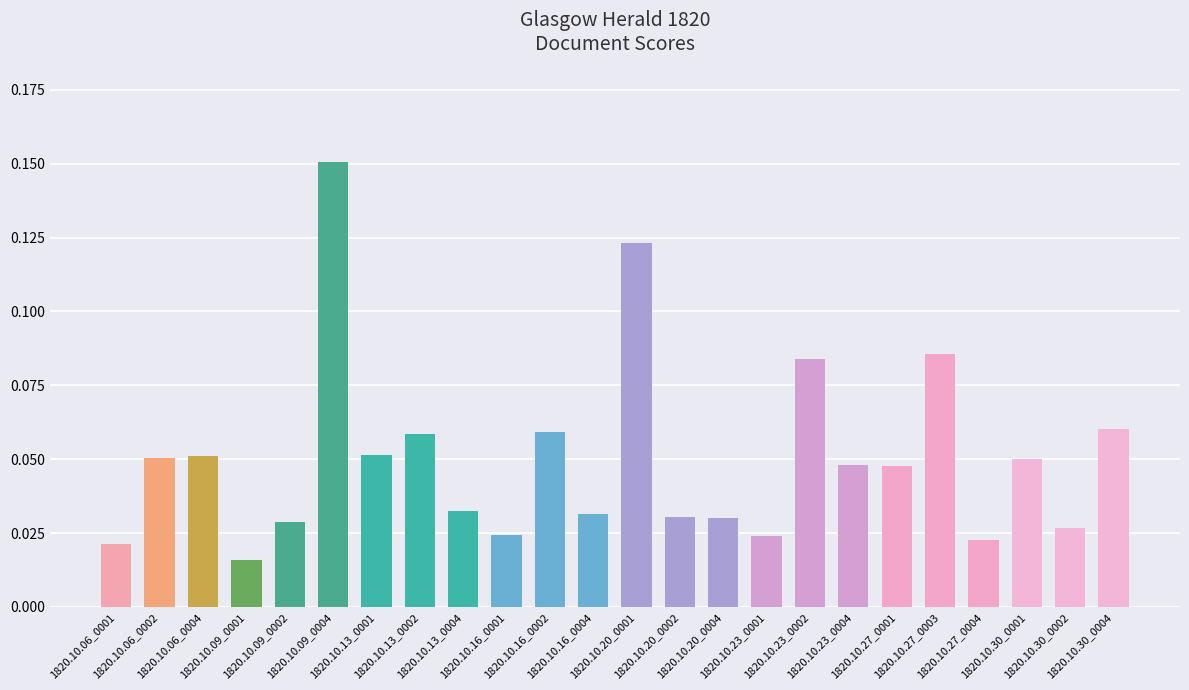

How many values are between 0 and 1?

24